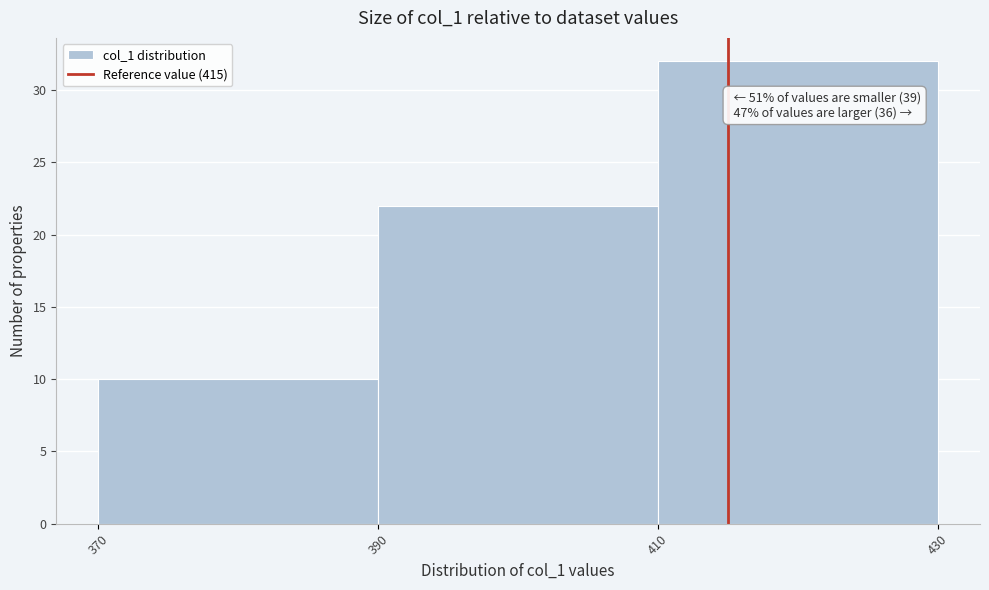

Which range on the x-axis has the tallest bar?

410 to 430